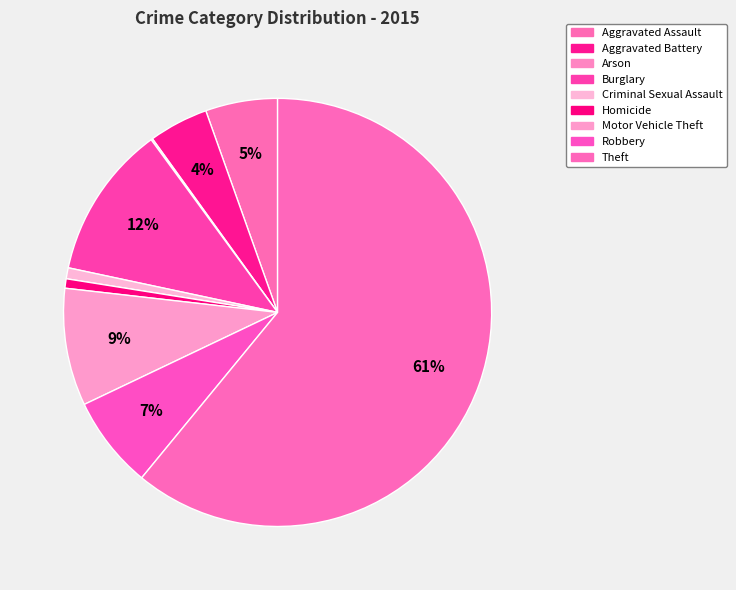

Rank the categories by value from lowest to highest.

Arson, Homicide, Criminal Sexual Assault, Aggravated Battery, Aggravated Assault, Robbery, Motor Vehicle Theft, Burglary, Theft